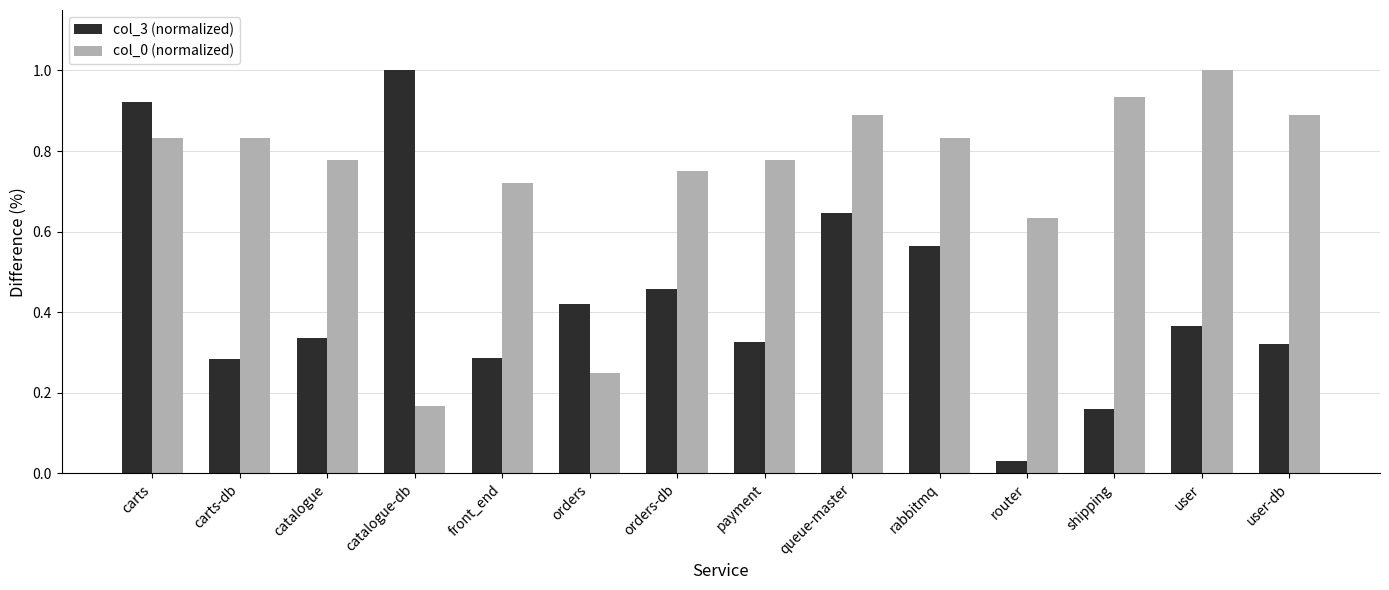

Is it true that col_0 (normalized) equals 0.6 at carts-db?

False